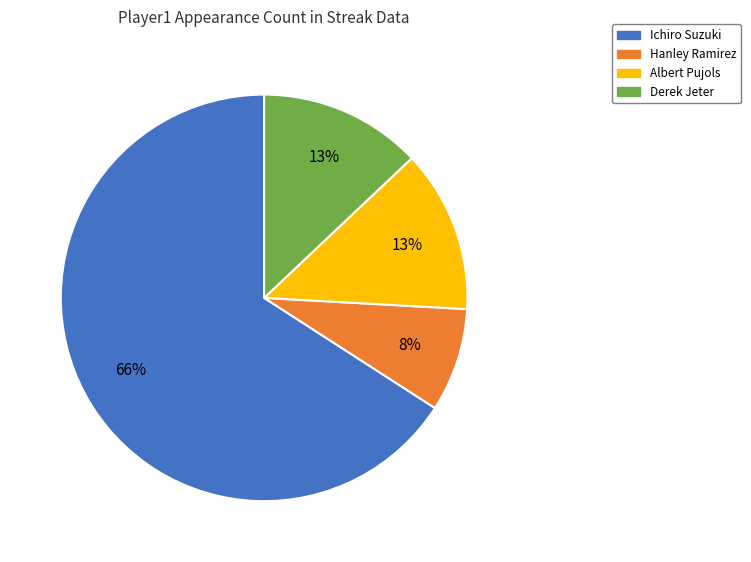

Combined, do Hanley Ramirez and Albert Pujols account for over 50%?

No